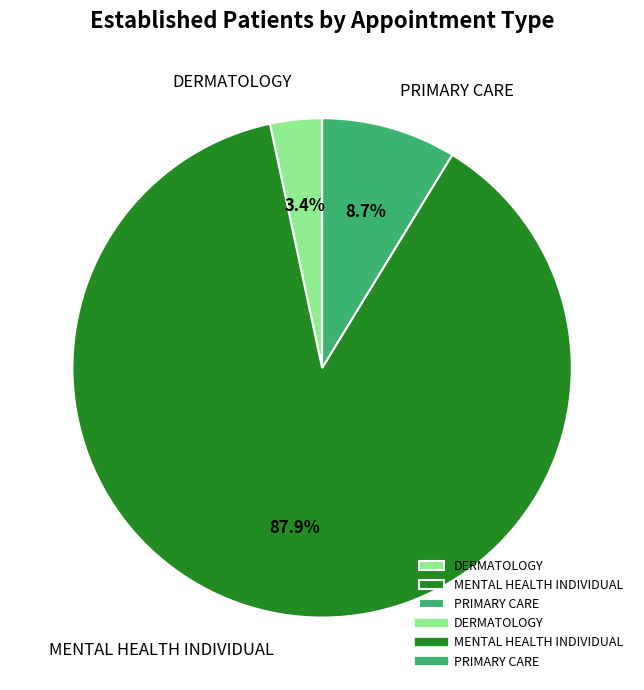

Which category accounts for the majority?

MENTAL HEALTH INDIVIDUAL